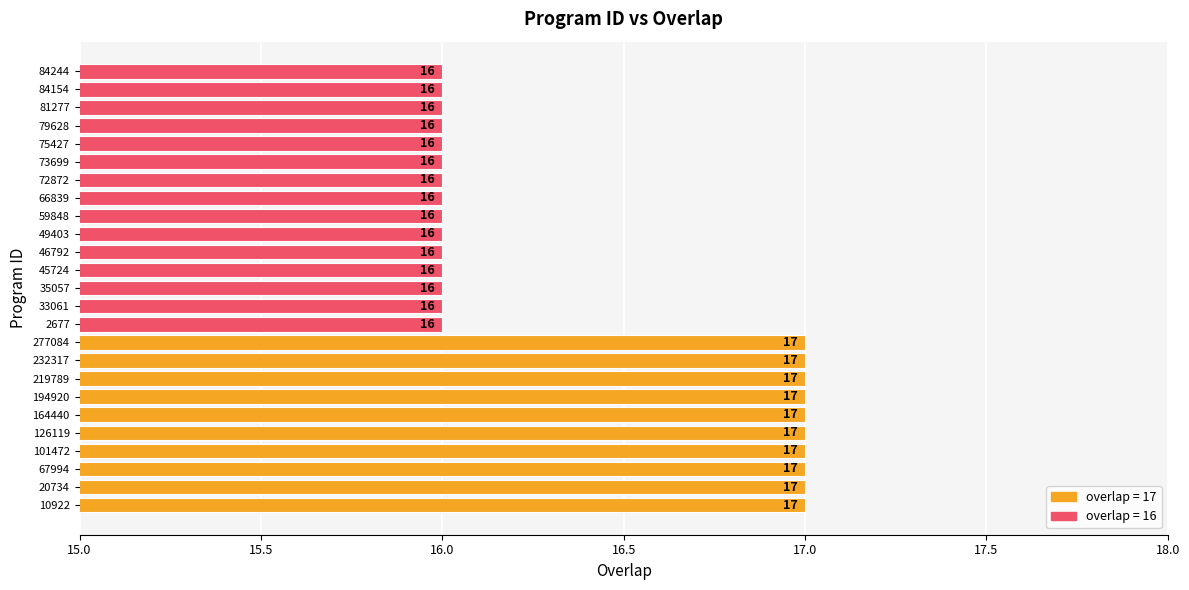

Reading bottom to top, list all the values displayed in this chart.

17	17	17	17	17	17	17	17	17	17	16	16	16	16	16	16	16	16	16	16	16	16	16	16	16